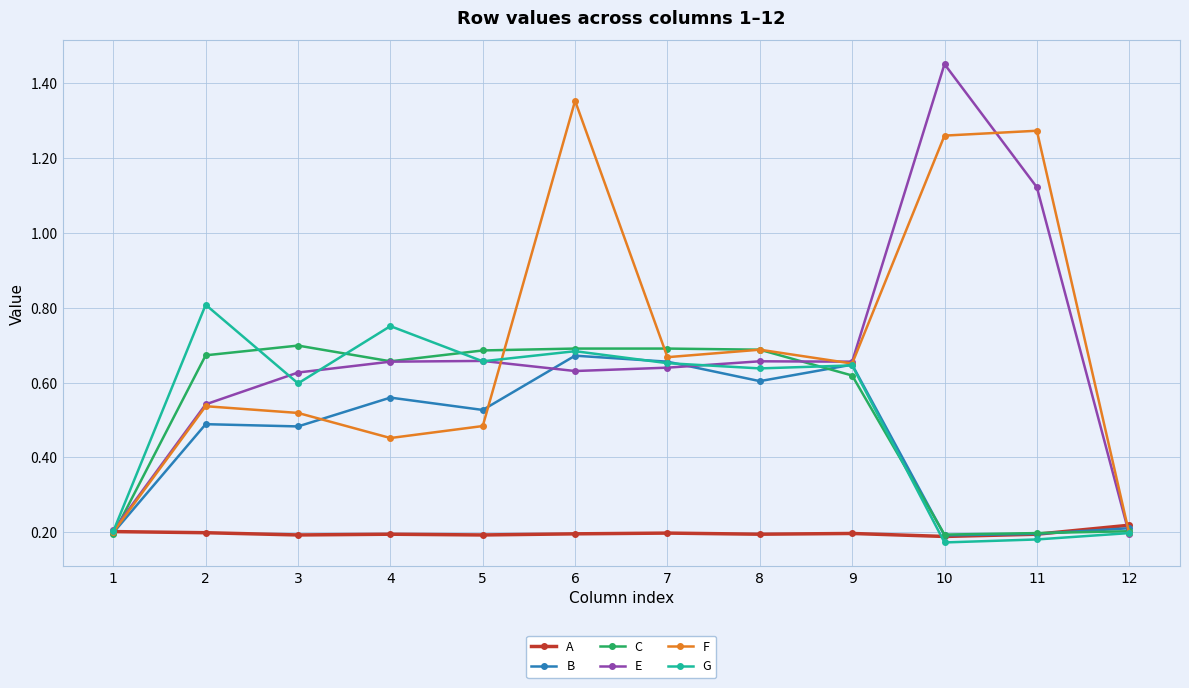

Count the G values in the range 0 to 1.

12